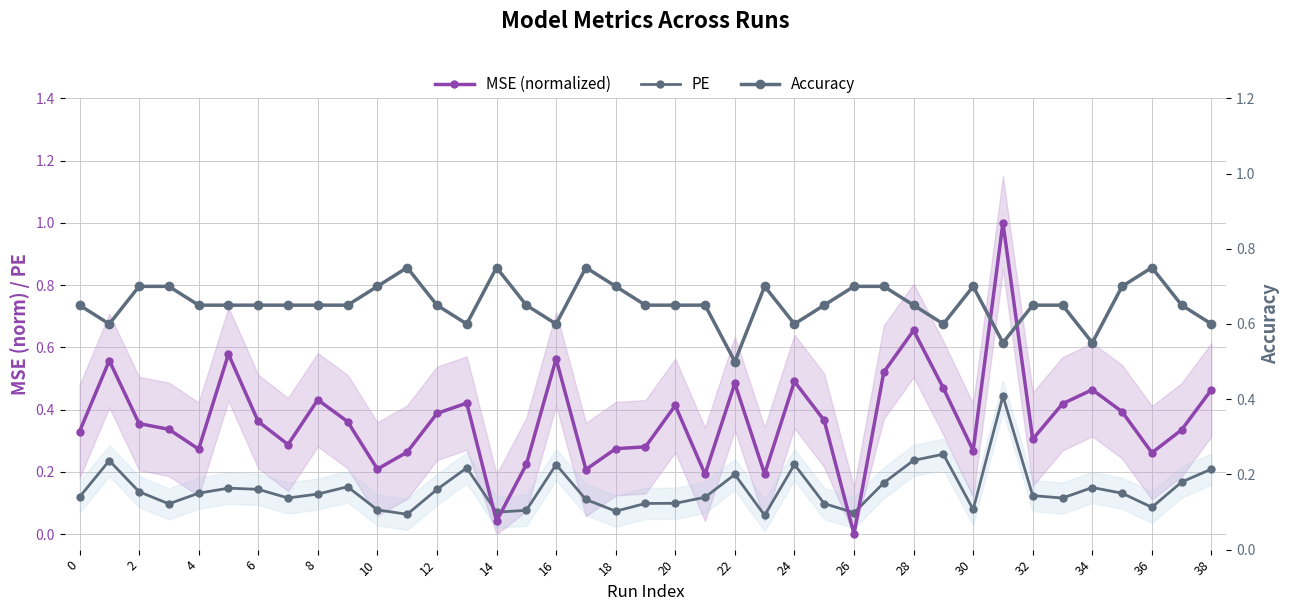

Is it true that MSE (normalized) equals 0.5 at 24?

True